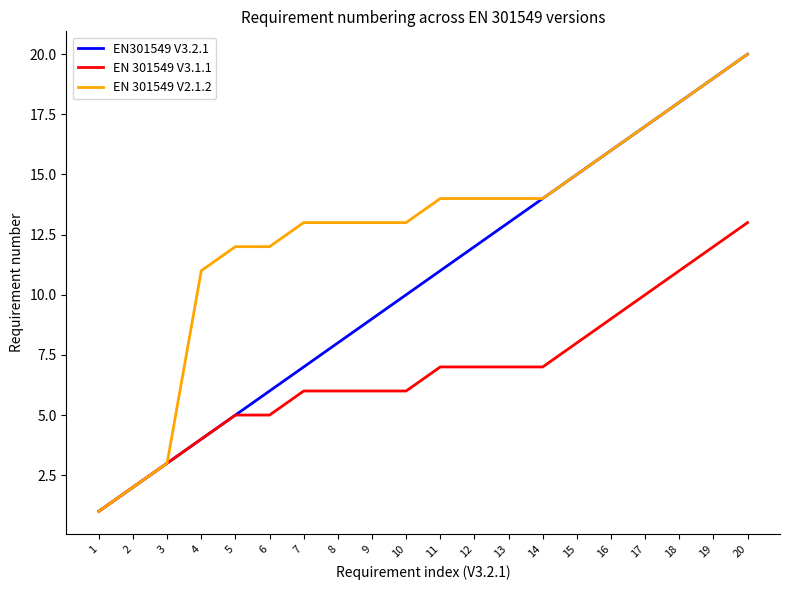

List the labels in order of EN301549 V3.2.1 value, smallest first.

1, 2, 3, 4, 5, 6, 7, 8, 9, 10, 11, 12, 13, 14, 15, 16, 17, 18, 19, 20